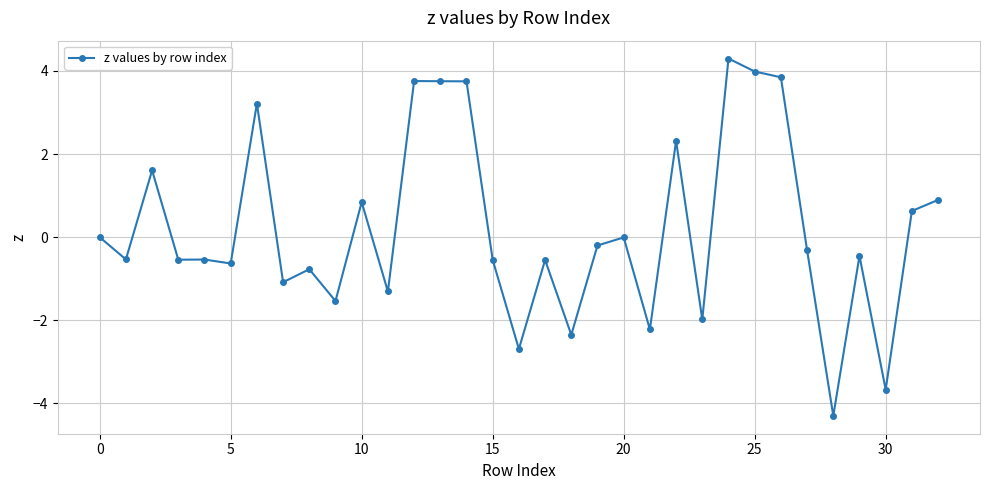

What is the greatest value displayed?

4.3